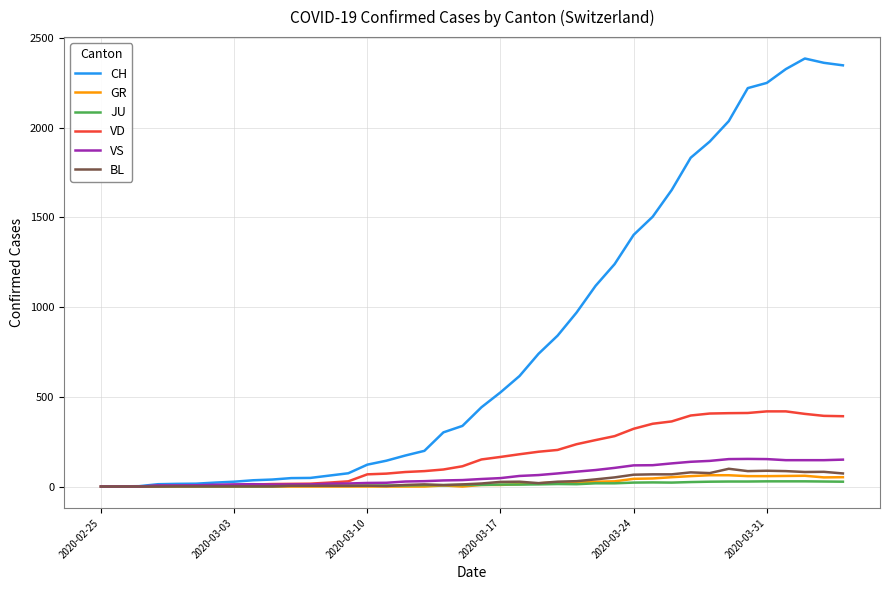

What is the maximum value for JU?

29